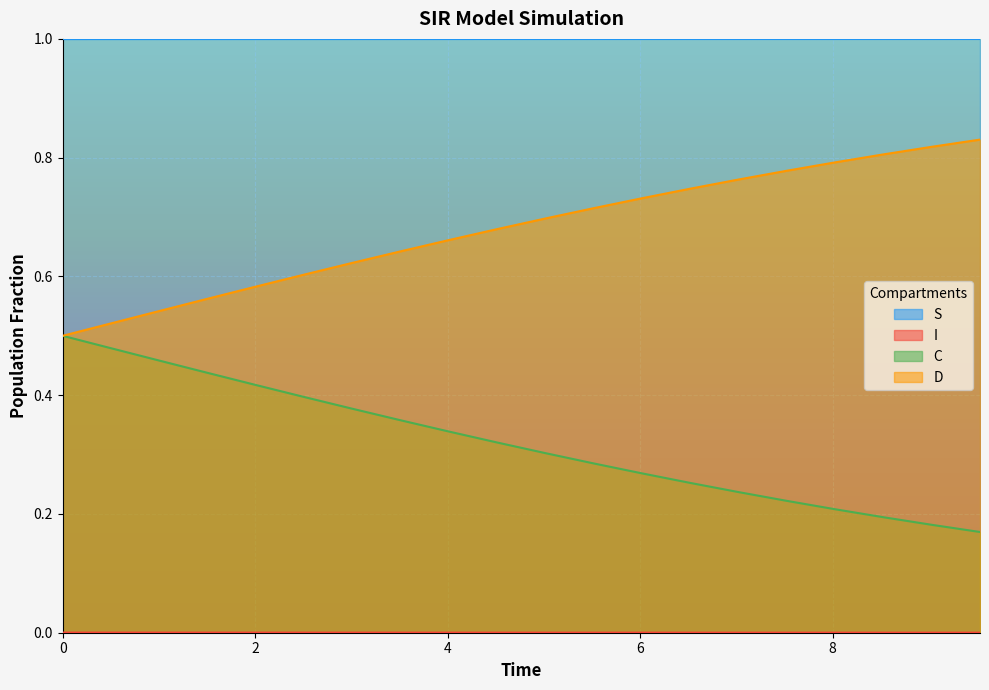

True or false: S and D intersect in this chart.

False